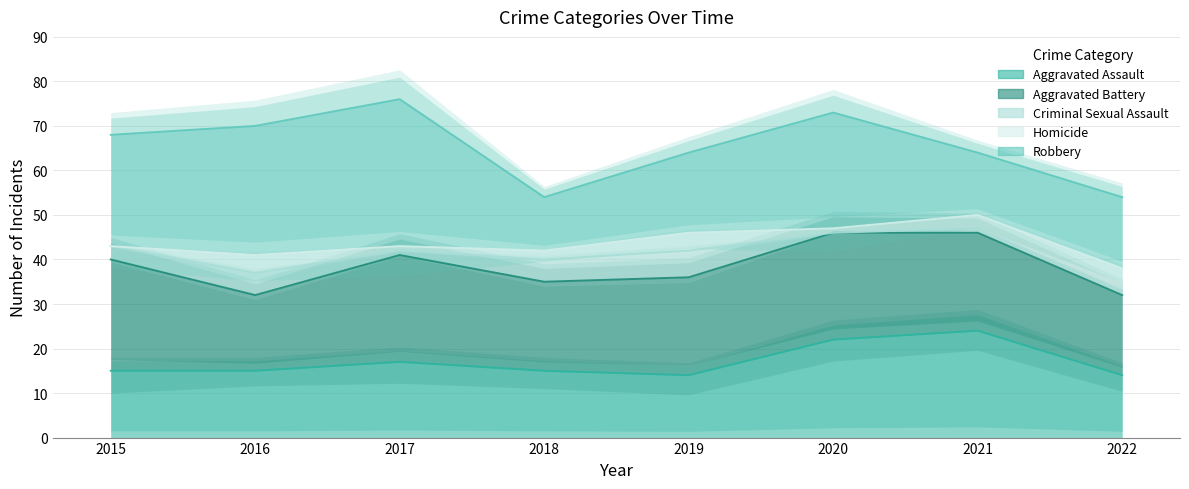

Where is the first local minimum for Robbery?

2018